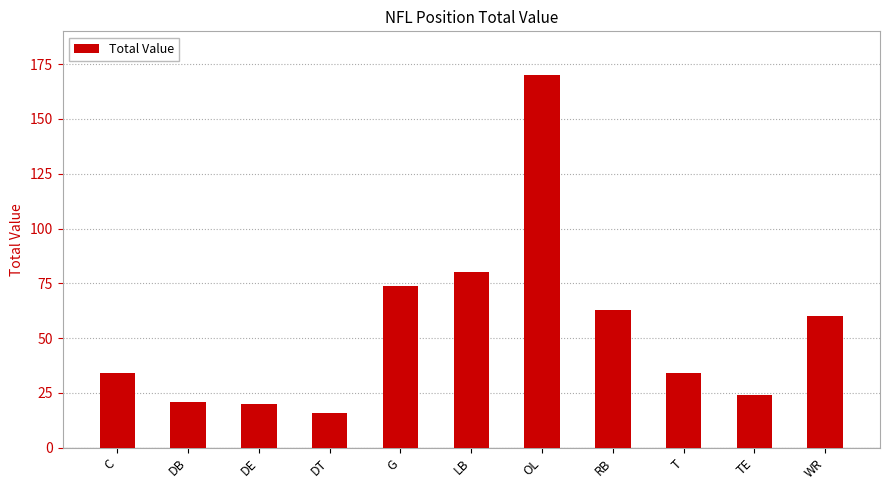

What is the greatest value displayed?

170